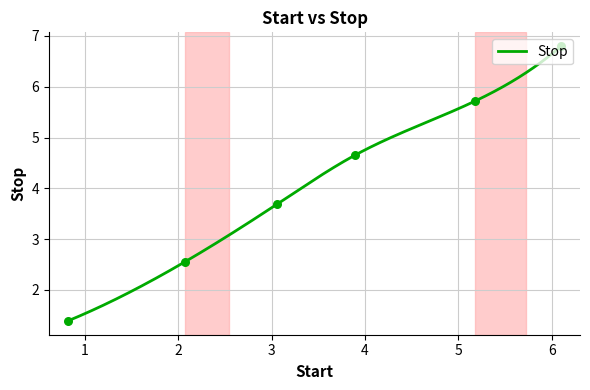

Which has a higher value, 6.1 or 2.07?

6.1